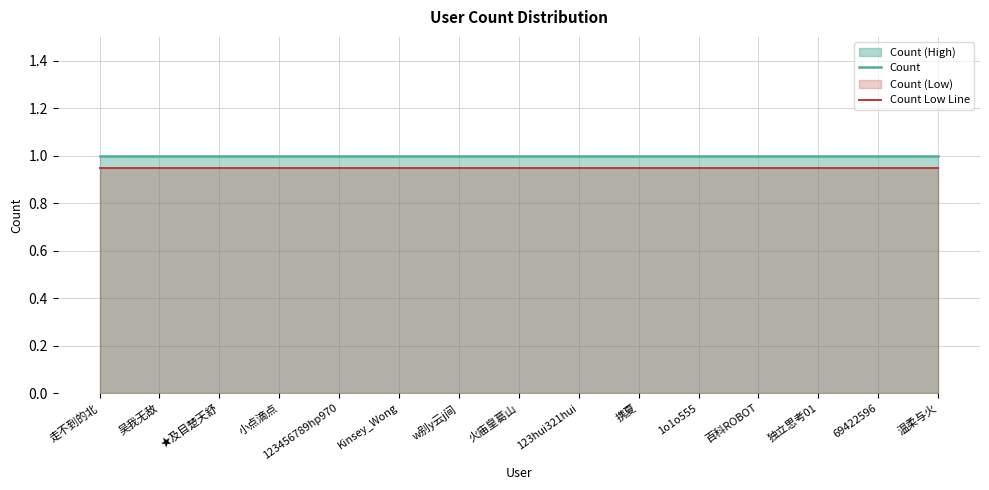

At how many categories does at least one series exceed 0?

15